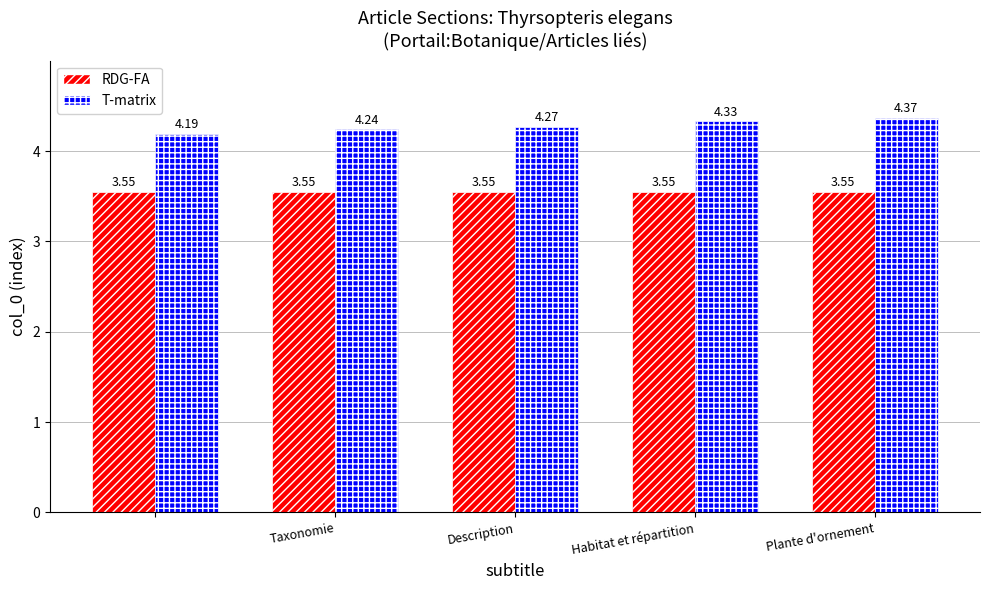

At how many categories does at least one series exceed 4?

5